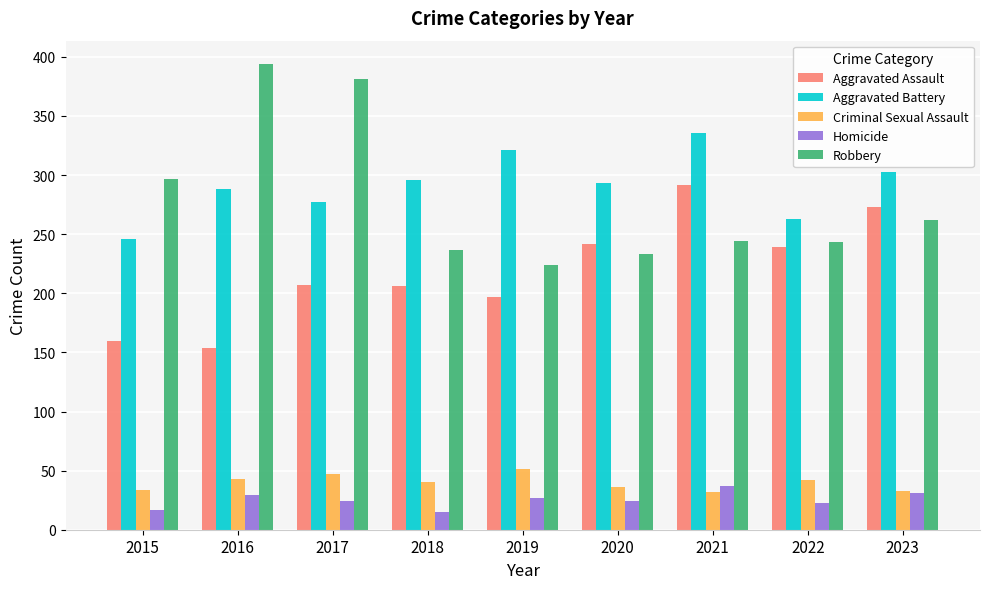

Between 2015 and 2017, which series saw the biggest shift?

Robbery